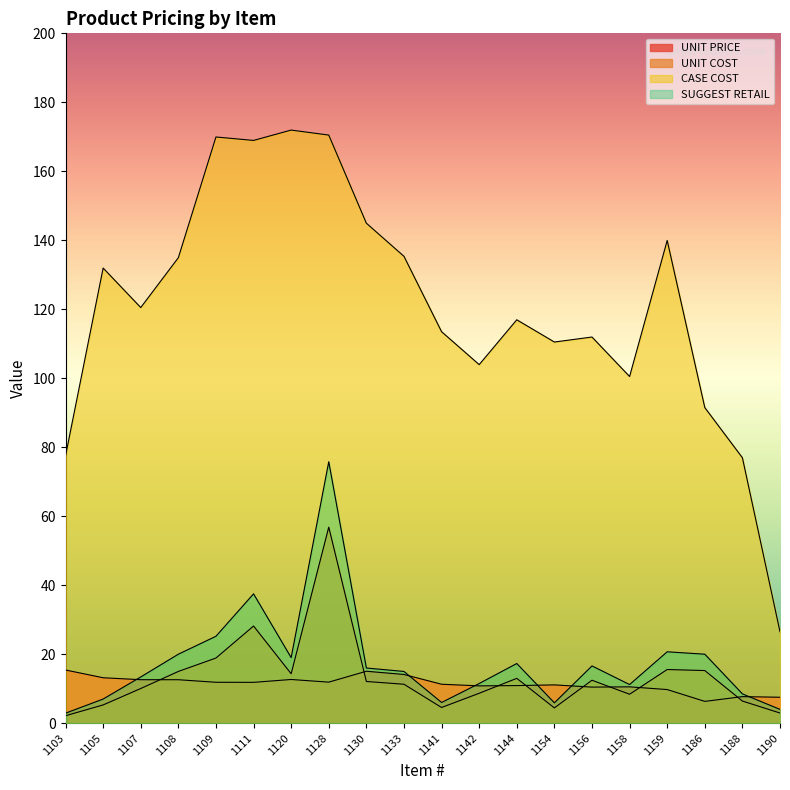

What is the total value across all series at 1108?

182.5